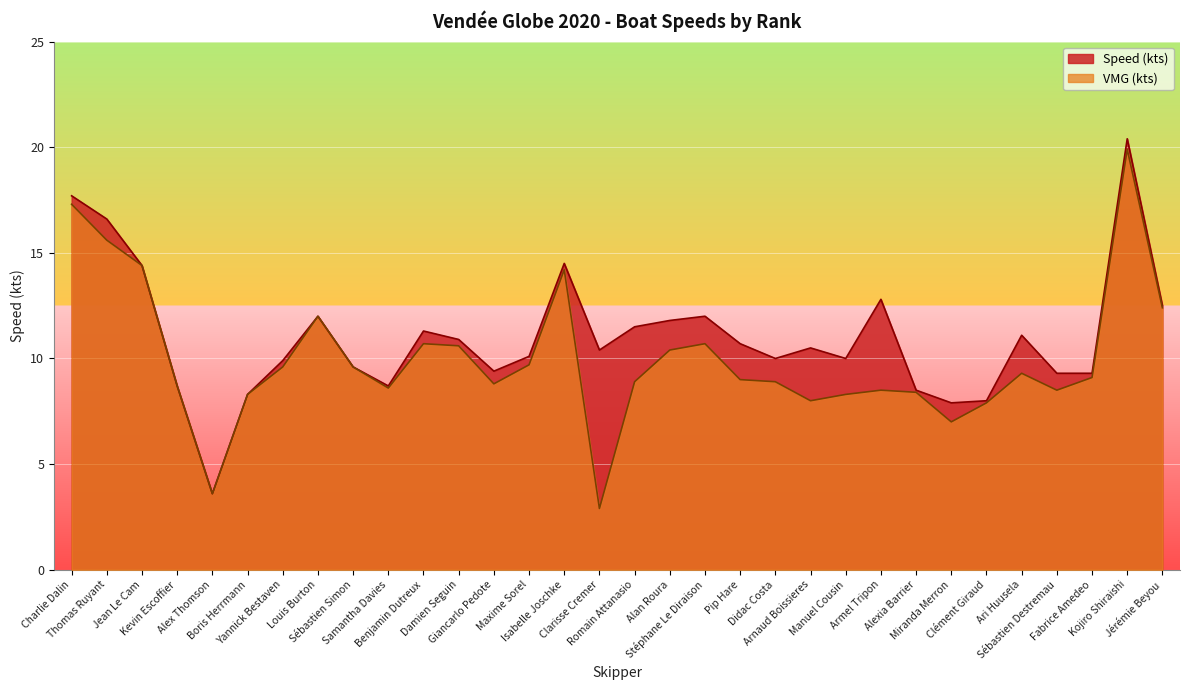

Which series has the widest spread of values?

VMG (kts)